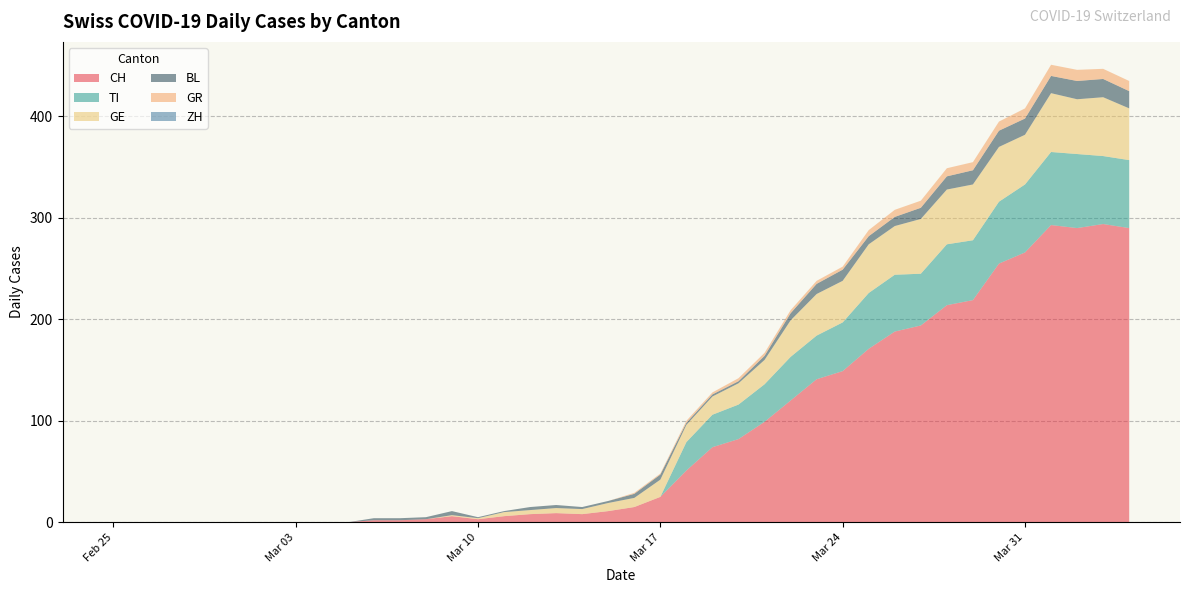

Reading left to right, transcribe all the data shown in this chart.

CH: 0	0	0	0	0	0	0	0	0	0	2	2	3	6	3	6	8	9	8	11	15	25	51	74	82	99	120	141	149	171	188	194	214	219	255	266	293	290	294	290
TI: 0	0	0	0	0	0	0	0	0	0	0	0	0	0	0	0	0	0	0	0	0	0	28	32	34	37	43	43	48	55	56	51	60	59	61	67	72	73	67	67
GE: 0	0	0	0	0	0	0	0	0	0	0	0	0	1	1	4	4	5	5	8	9	17	17	18	21	24	36	41	41	48	48	54	54	55	54	49	58	54	58	51
ZH: 0	0	0	0	0	0	0	0	0	0	0	0	0	0	0	0	0	0	0	0	0	0	0	0	0	0	0	0	0	0	0	0	0	0	0	0	0	0	0	0
BL: 0	0	0	0	0	0	0	0	0	0	2	2	2	4	1	1	3	3	2	2	4	5	2	2	2	4	7	10	11	8	9	11	13	14	16	16	17	18	18	17
GR: 0	0	0	0	0	0	0	0	0	0	0	0	0	0	0	0	0	0	0	0	1	1	2	2	3	3	3	3	3	6	7	7	8	8	9	10	11	11	10	10